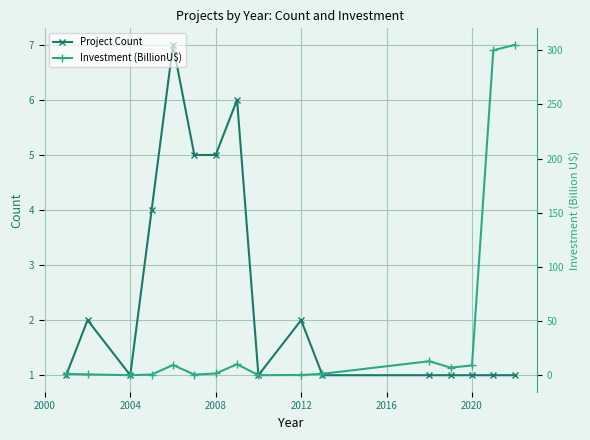

How many times do Project Count and Investment (BillionU$) cross each other?

6